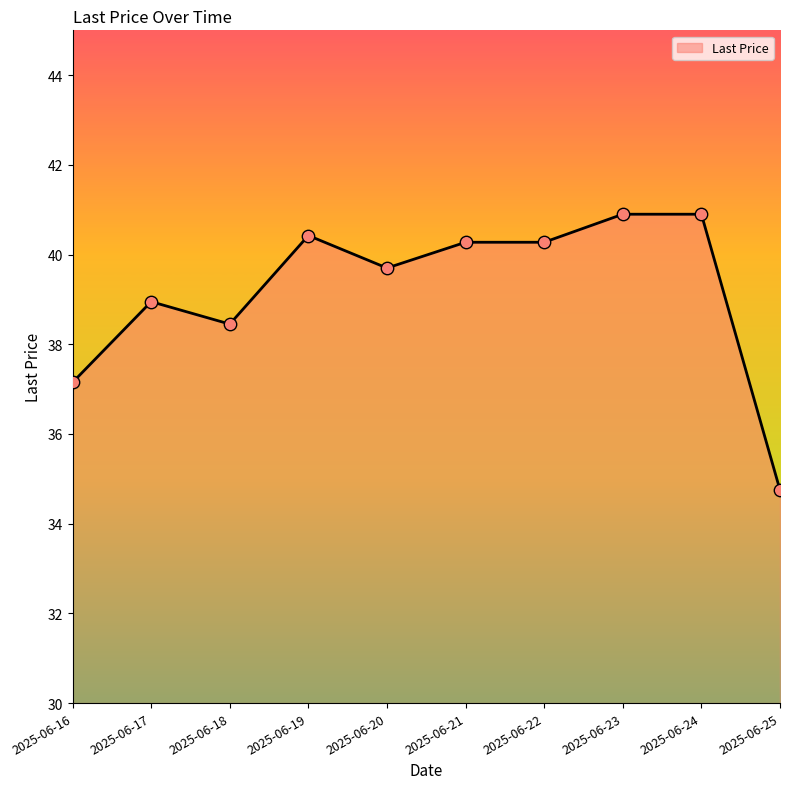

What is the change in value from 2025-06-17 to 2025-06-22?

+1.3